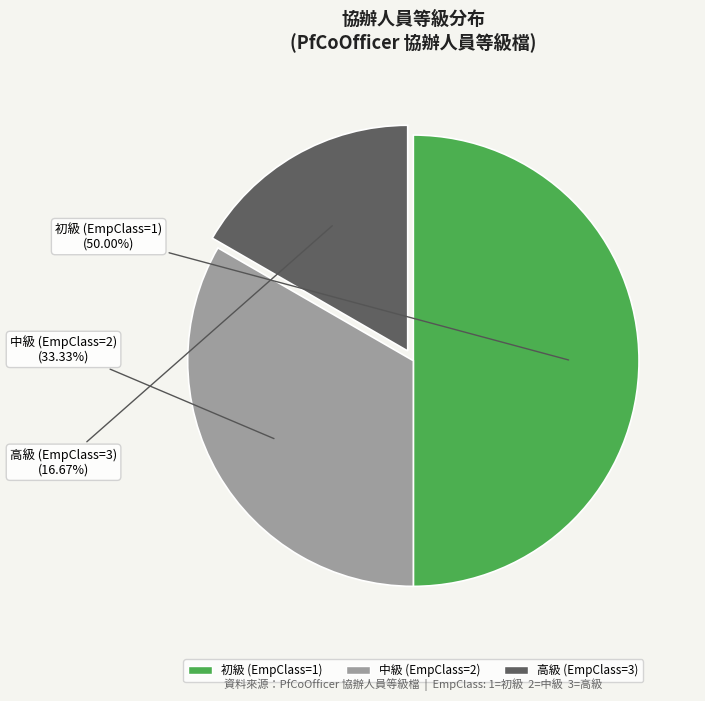

Combined, what portion of the pie is 高級 (EmpClass=3) and 中級 (EmpClass=2)?

50.0%